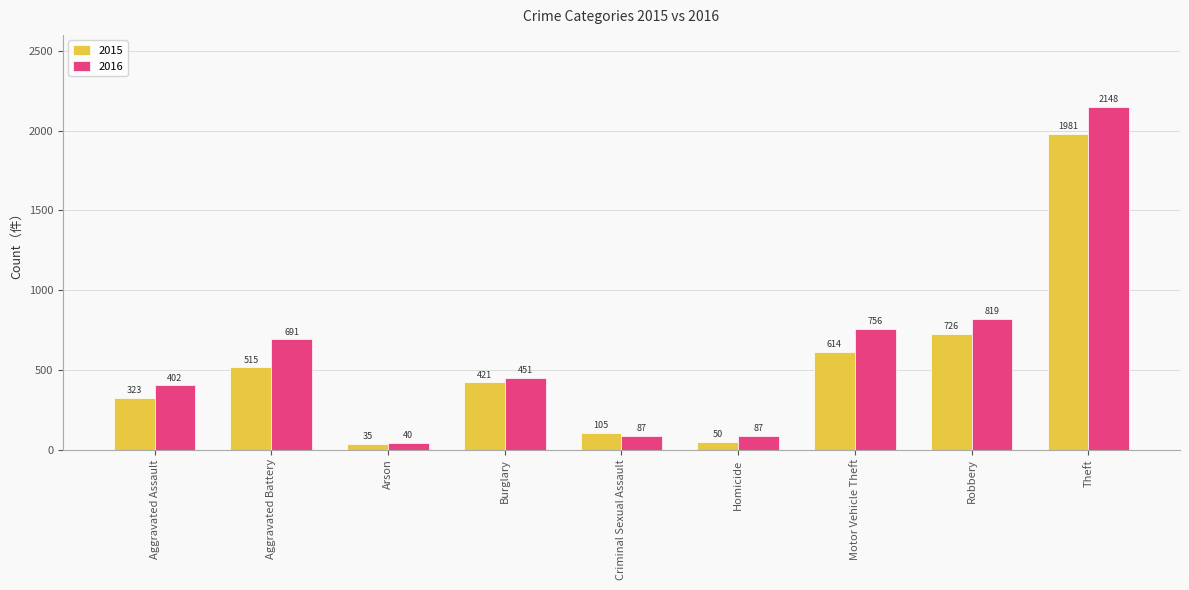

How many data points does each series have?

9